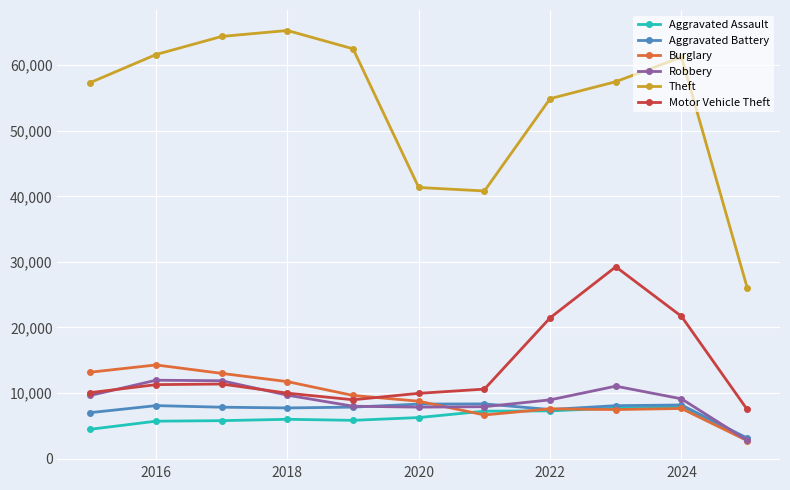

Is this an area chart (filled region under the line)?

No